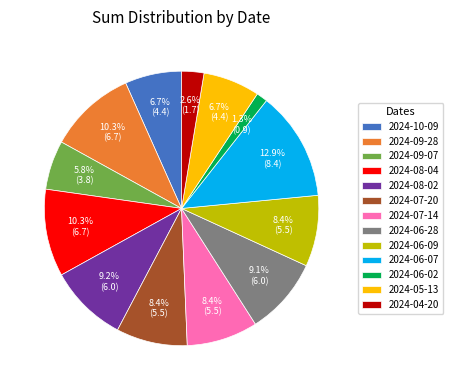

What is the ratio of the value at 2024-06-28 to the value at 2024-06-07?

0.7